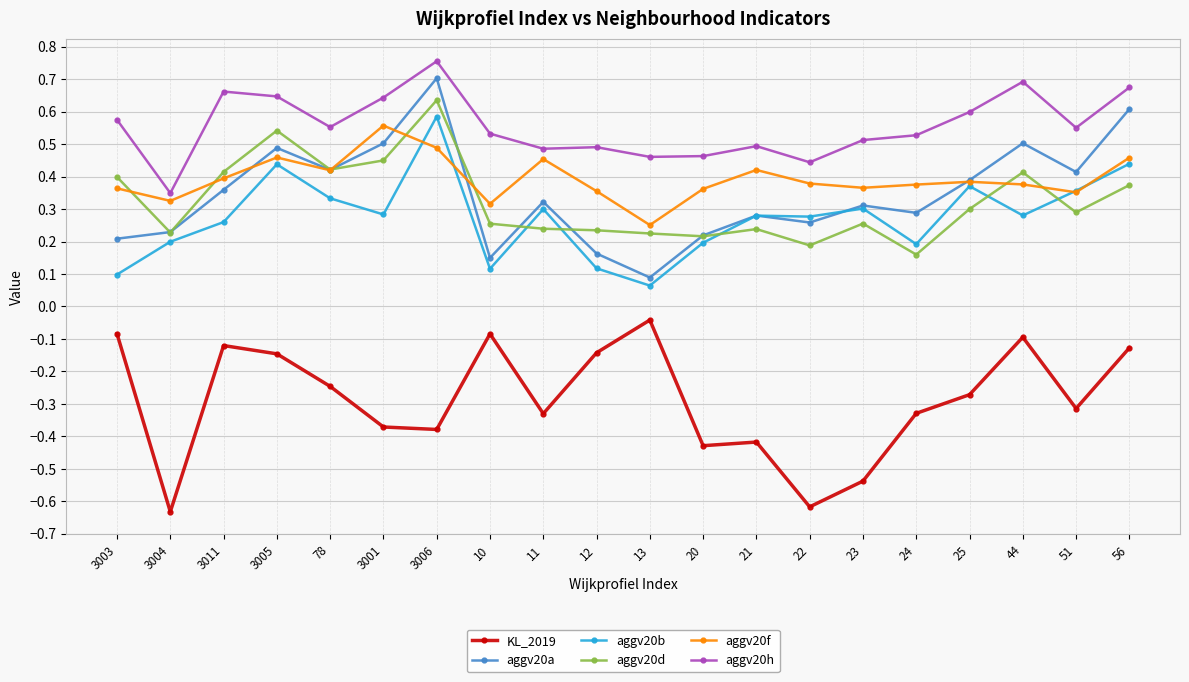

At which category is the sum across all series the highest?

3006